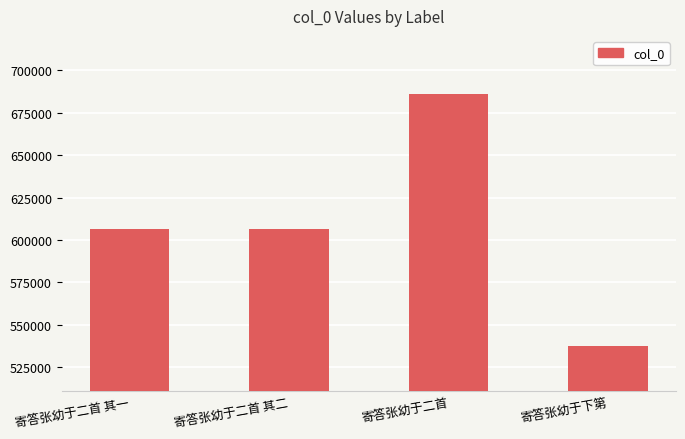

Is it true that the value at 寄答张幼于二首 其二 is 606203?

True